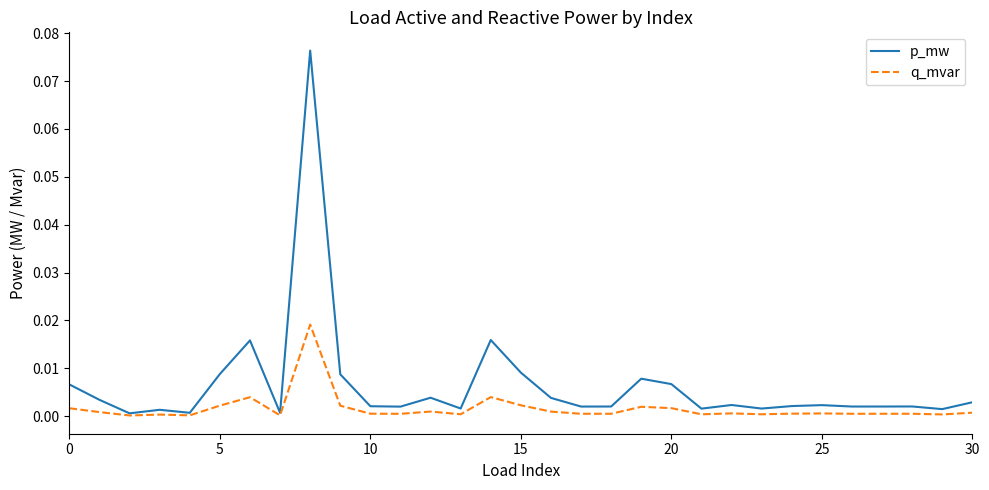

Does the chart display data point markers on the line(s)?

No